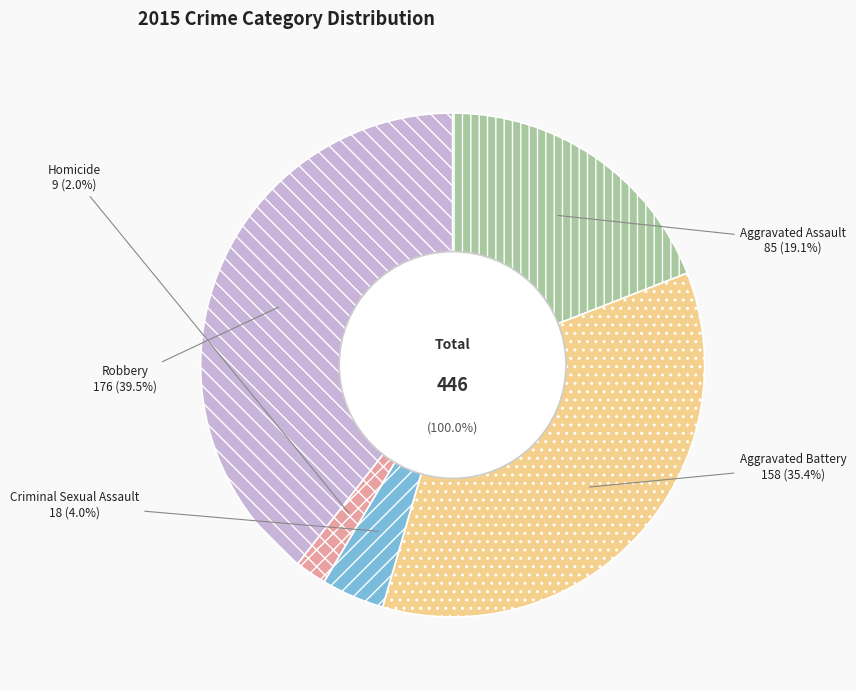

To the nearest percent, what is the combined percentage of Aggravated Assault and Homicide?

21%